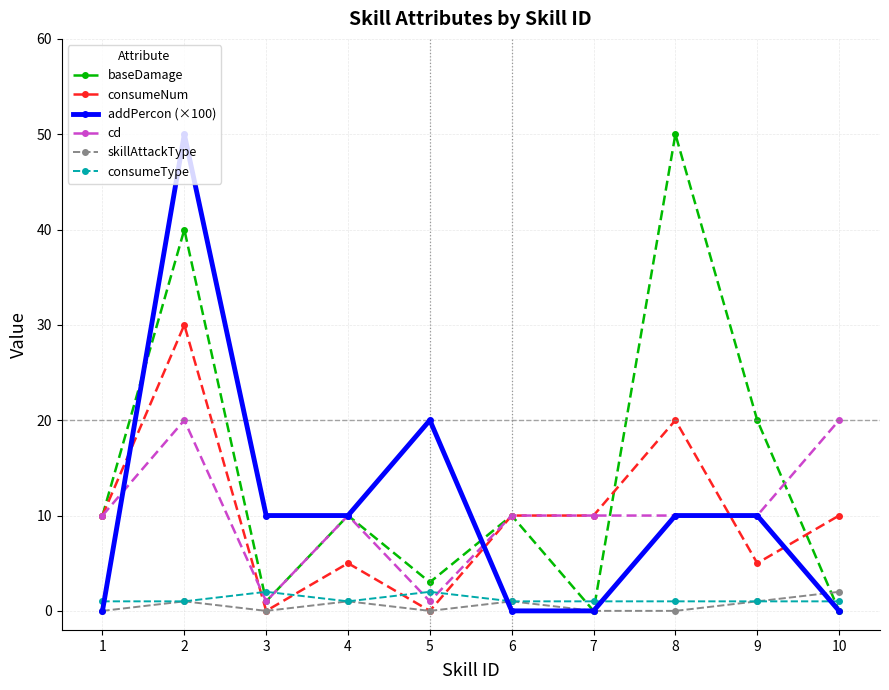

What is the average value of the consumeNum series?

10